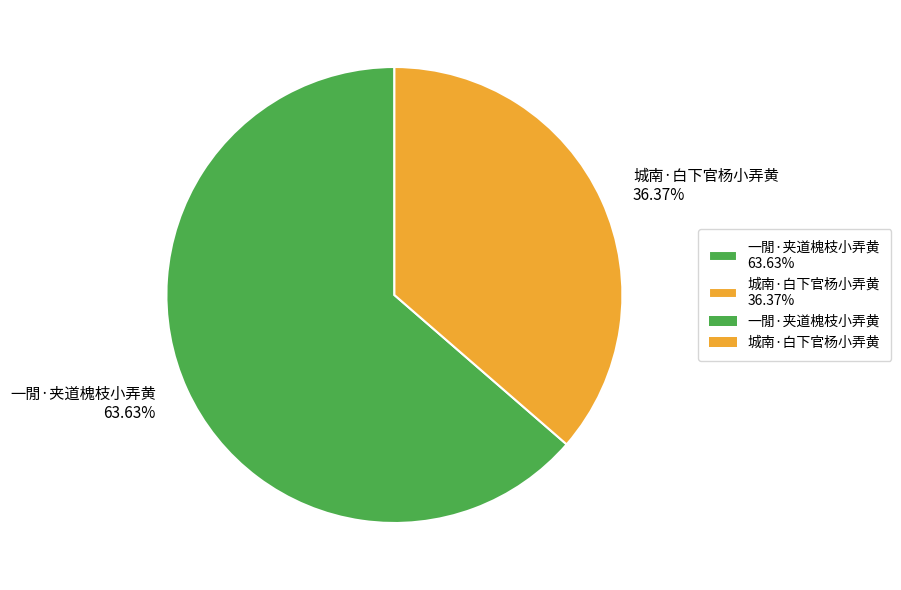

To the nearest percent, what portion does 一閒·夹道槐枝小弄黄 represent?

64%